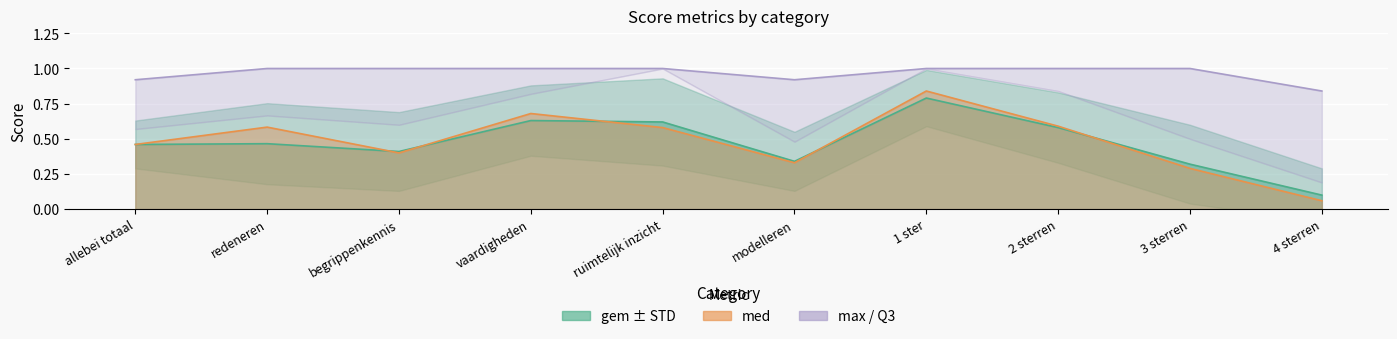

True or false: med and gem intersect in this chart.

True